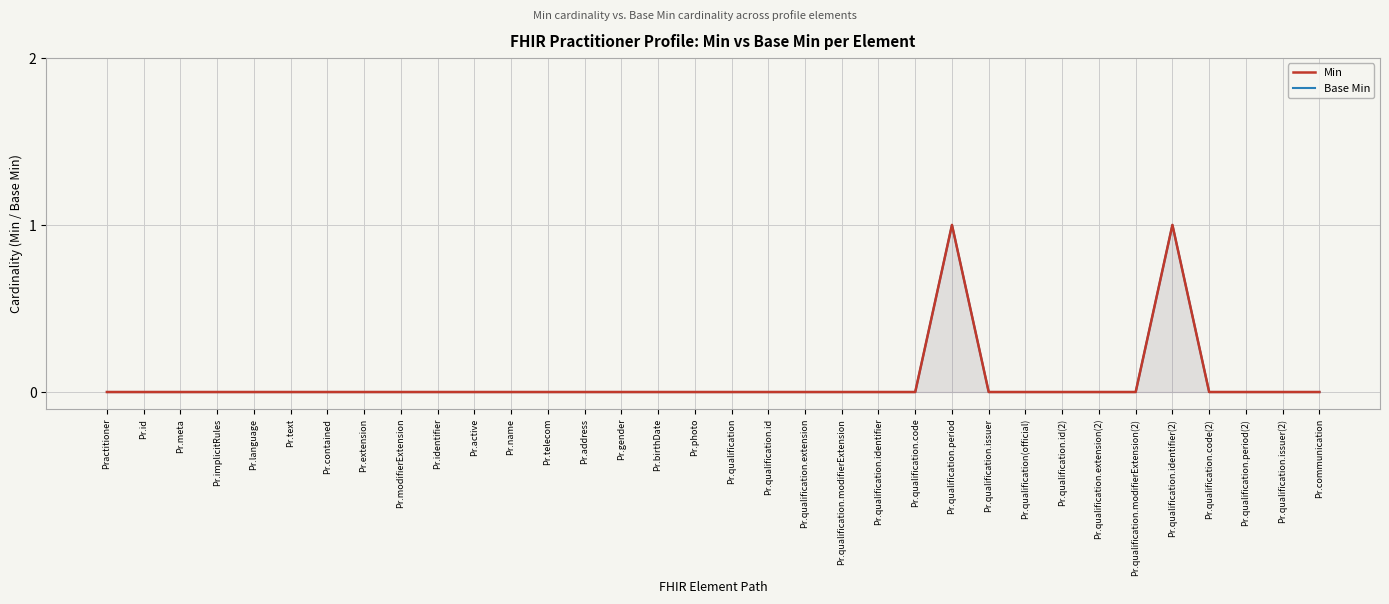

Which label corresponds to the smallest value in the chart?

Practitioner